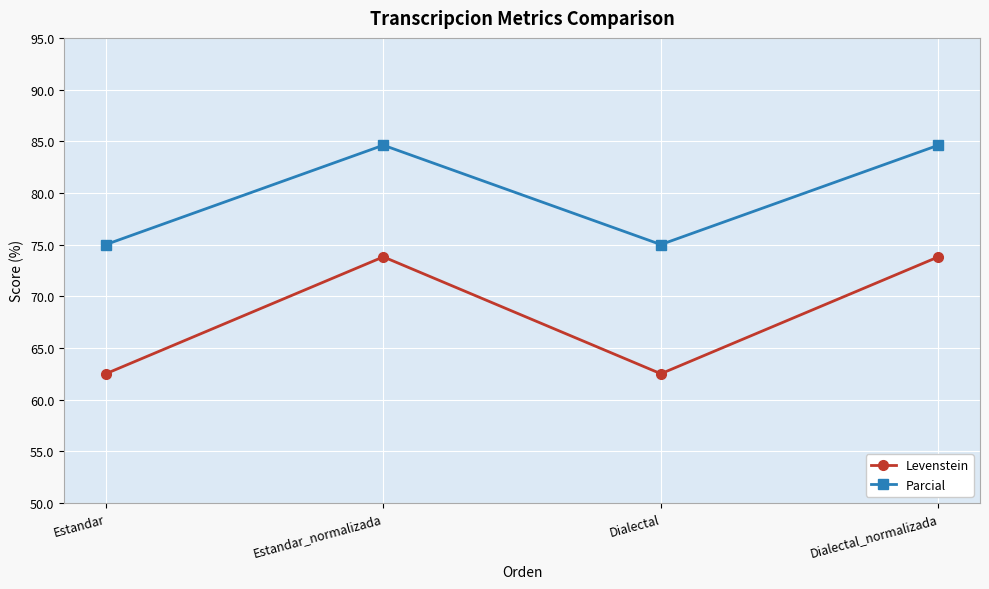

True or false: Parcial has a value of 28.0 at Estandar_normalizada.

False